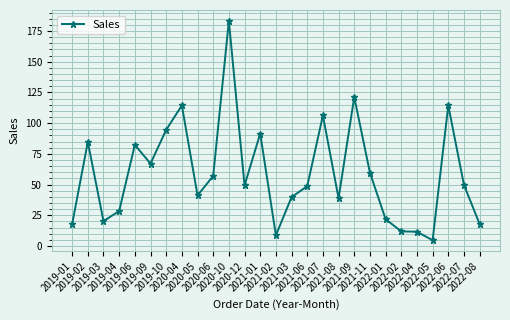

What is the minimum value shown in the chart?

4.8